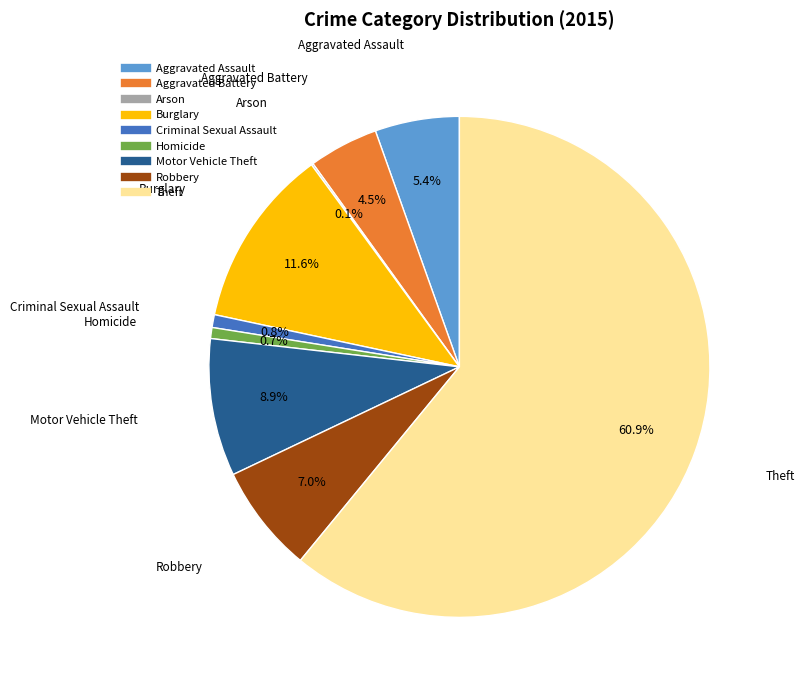

How much of the chart is everything except Homicide?

99.3%